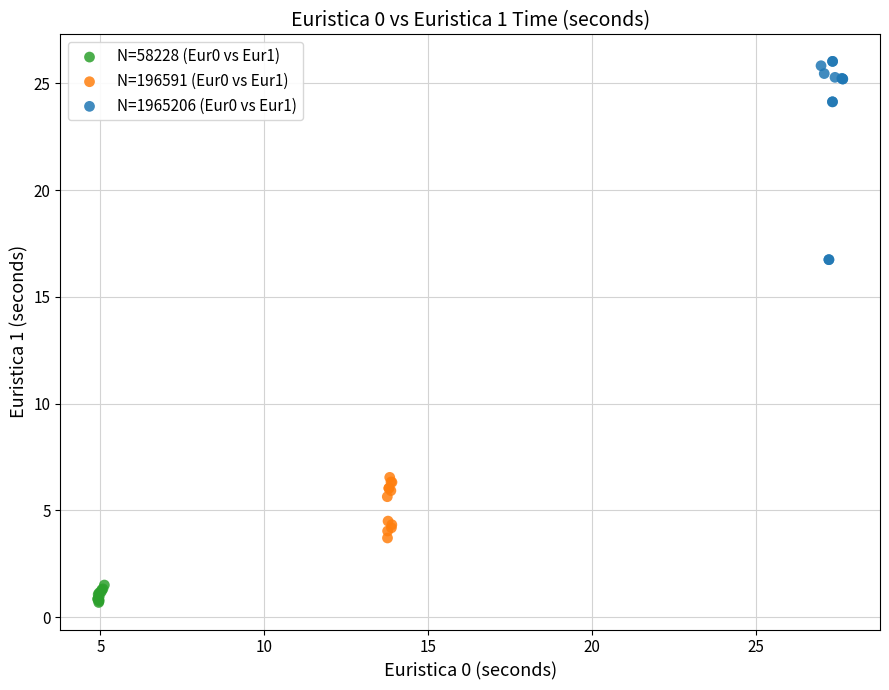

Which series contains the highest Y value?

N=1965206 (Eur0 vs Eur1)